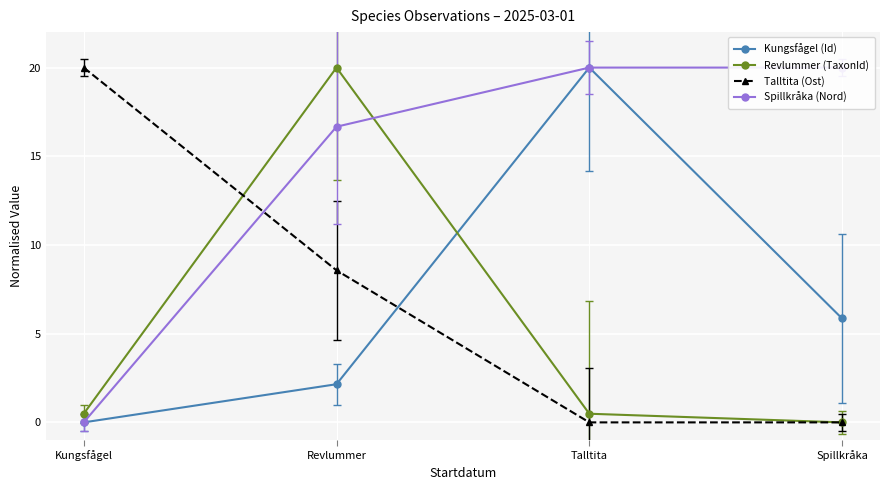

Is it true that Spillkråka (Nord) equals 9.9 at Talltita?

False